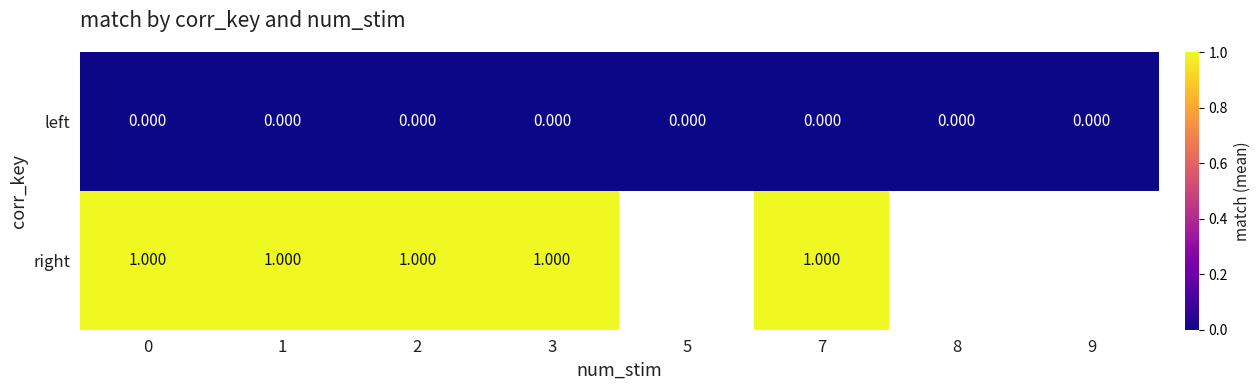

At 3, list the series in order from largest to smallest.

right, left